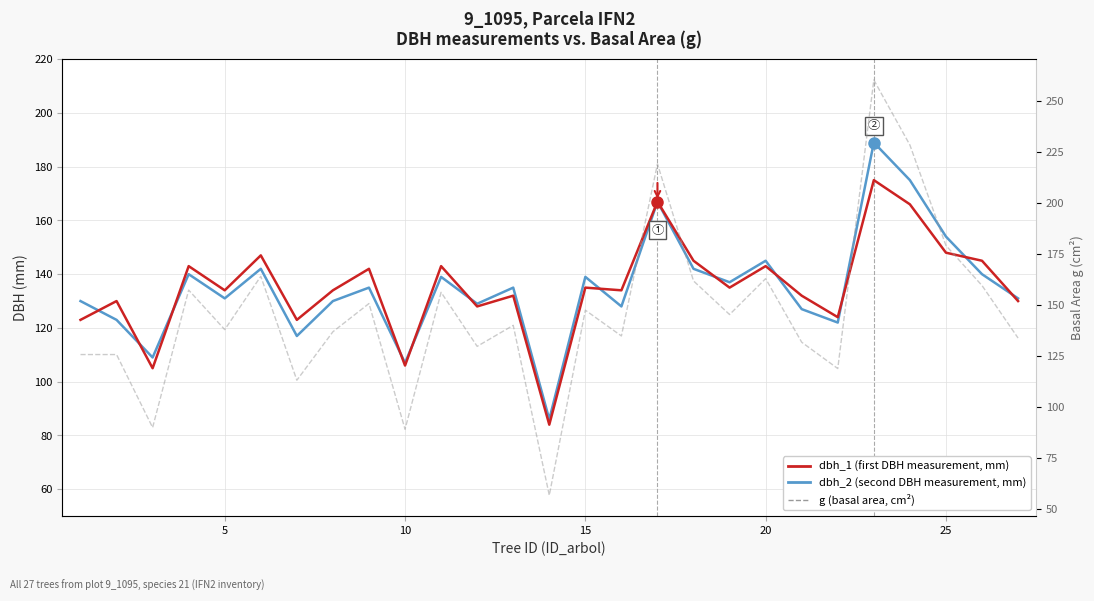

Is the value of dbh_1 (first measurement) at 12 greater than the value of g (basal area, cm²) at 20?

No